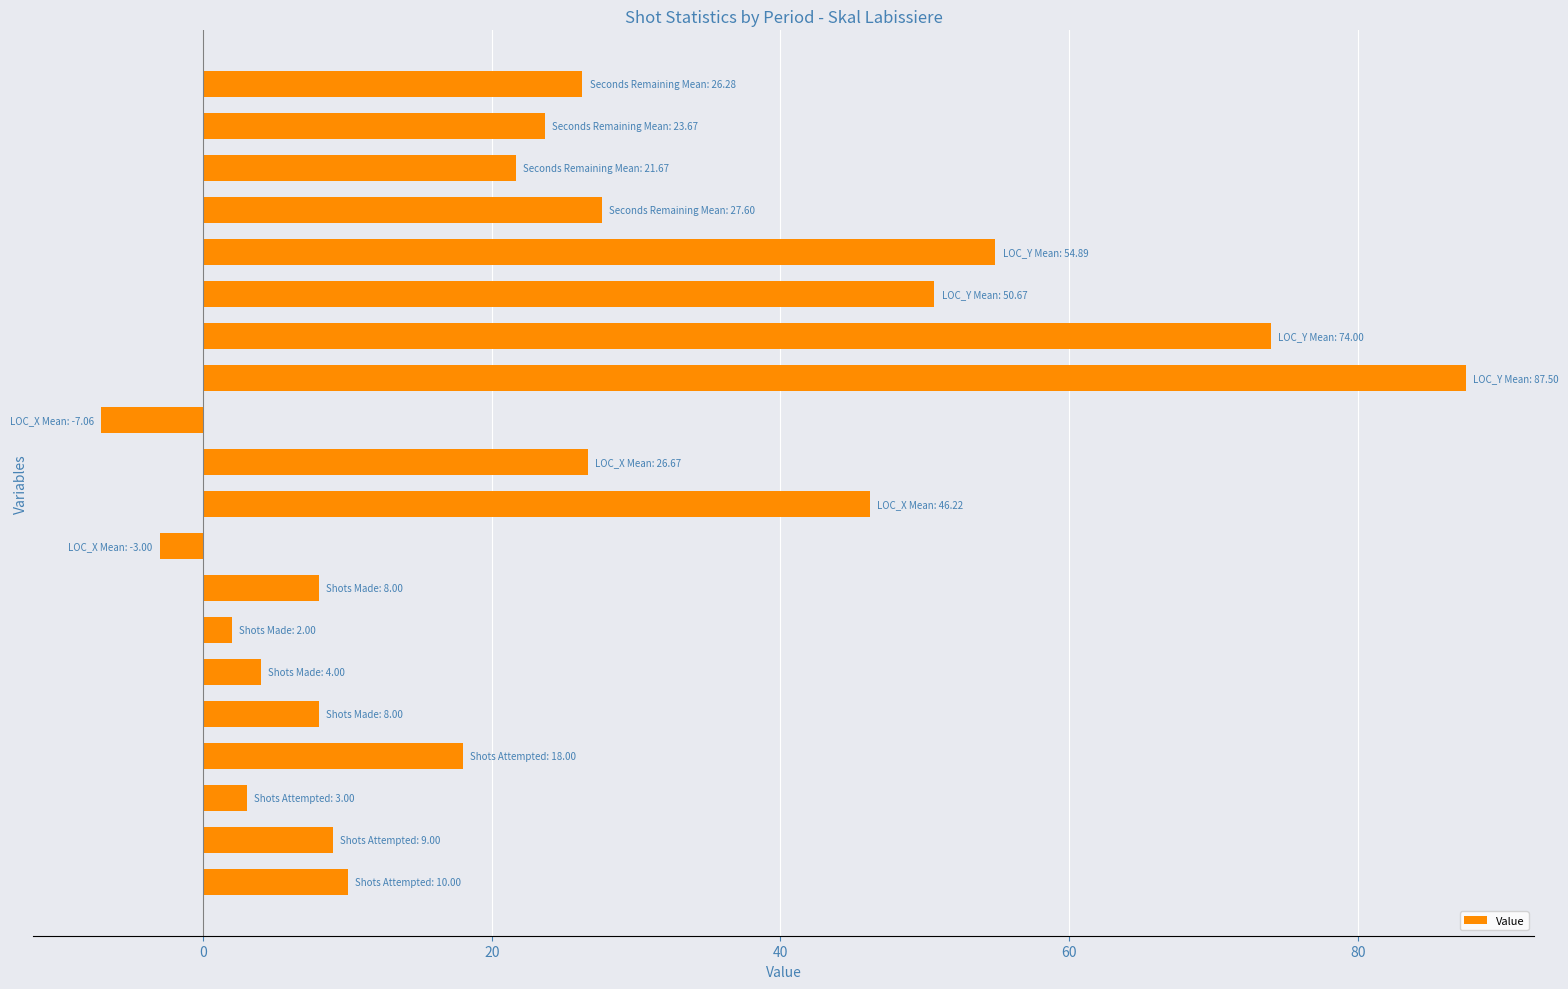

What is the smallest value displayed?

-7.1